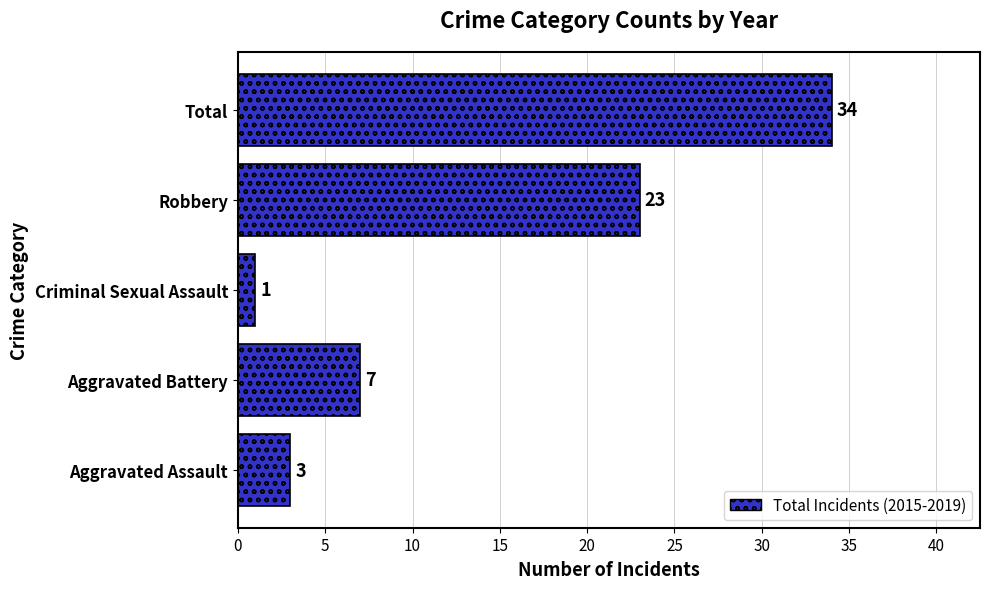

What is the minimum value shown in the chart?

1